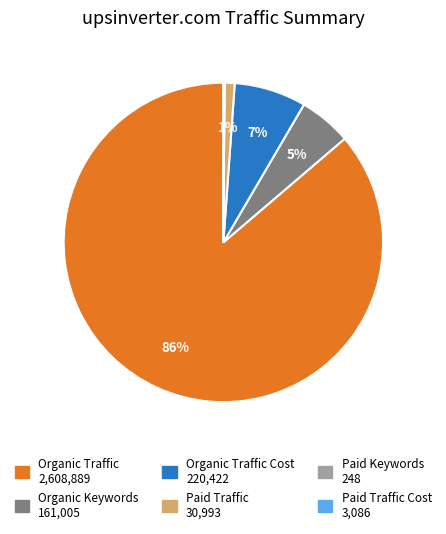

To the nearest percent, what is the average slice percentage?

17%